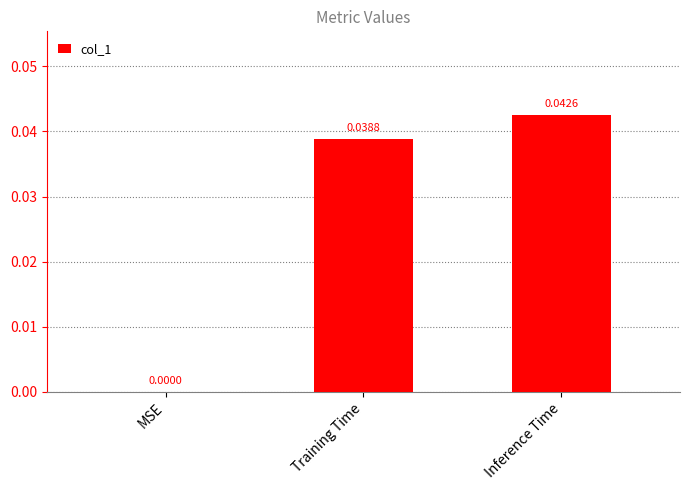

The chart shows a value of 0.0 at MSE. True or false?

True